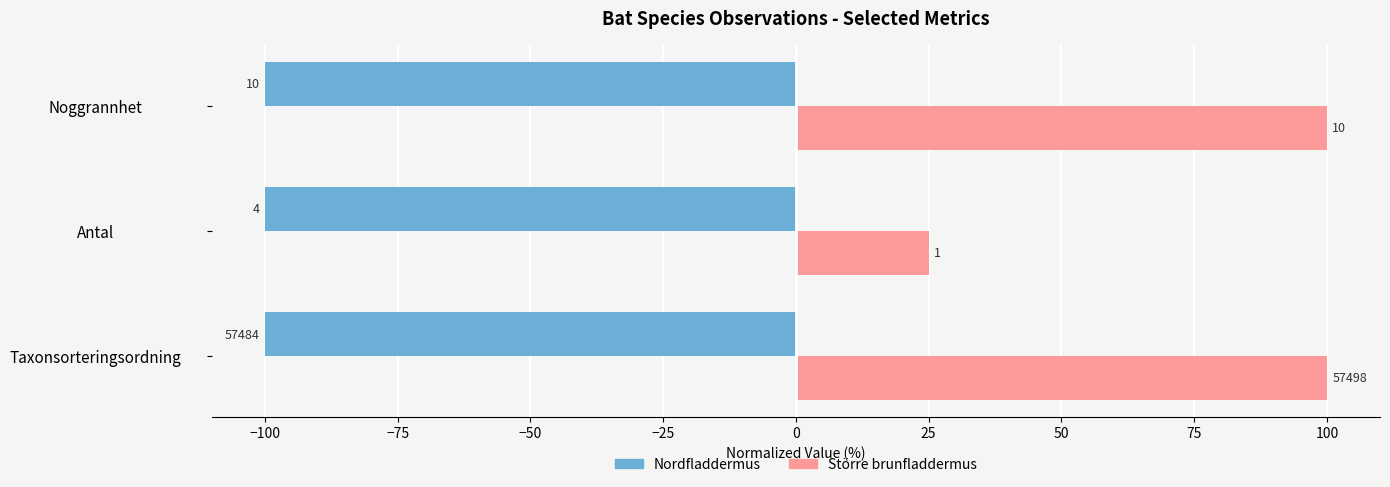

What are all the series names shown in the legend?

Nordfladdermus, Större brunfladdermus